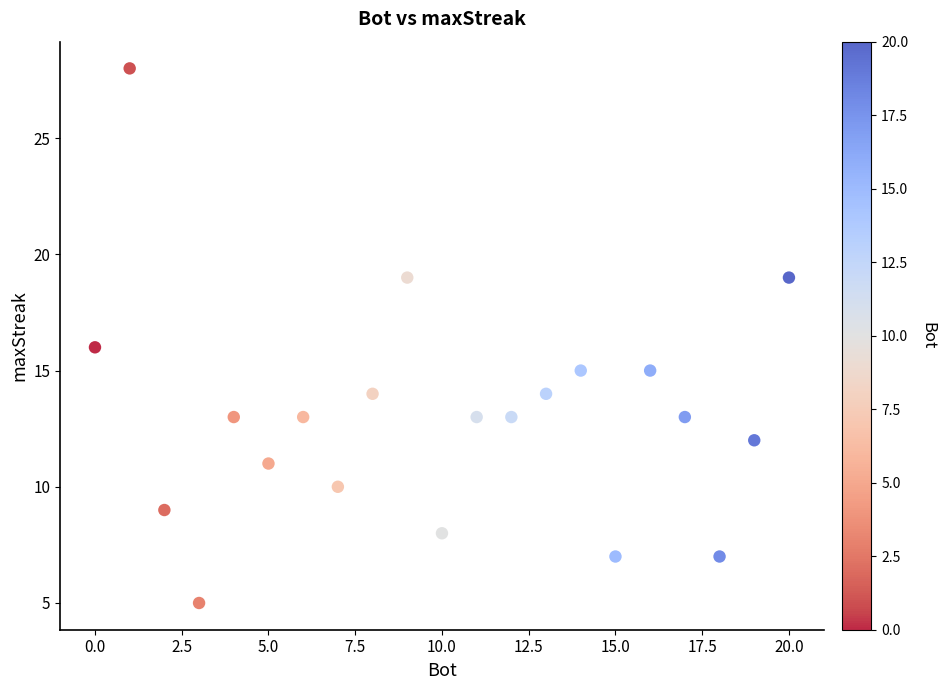

What is the range of X values (max minus min)?

20